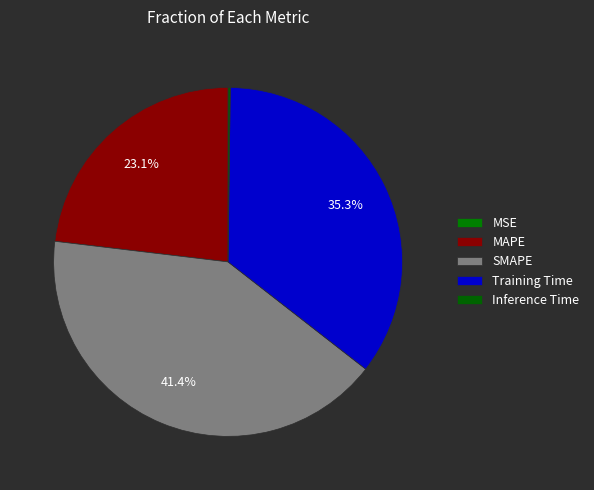

To the nearest percent, what is the average slice percentage?

20%